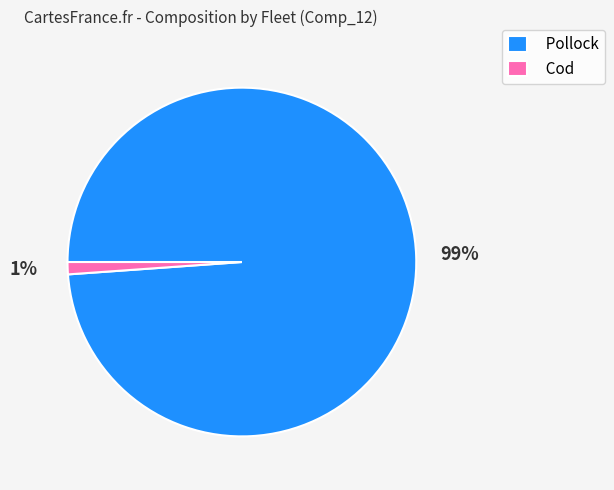

What percentage is the Pollock slice, to the nearest percent?

99%